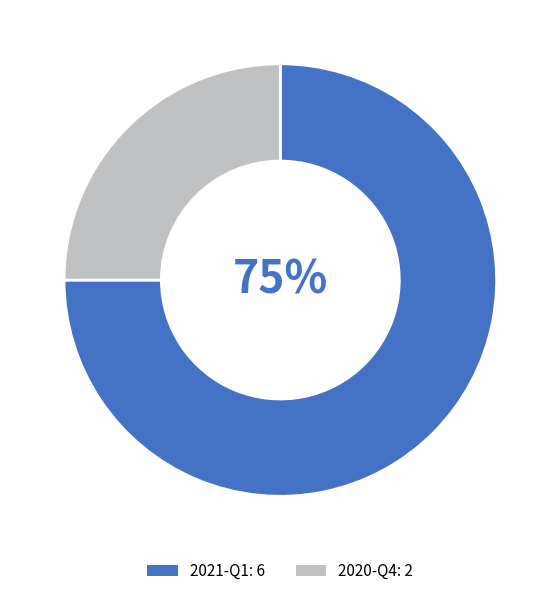

Which slice is the largest?

2021-Q1